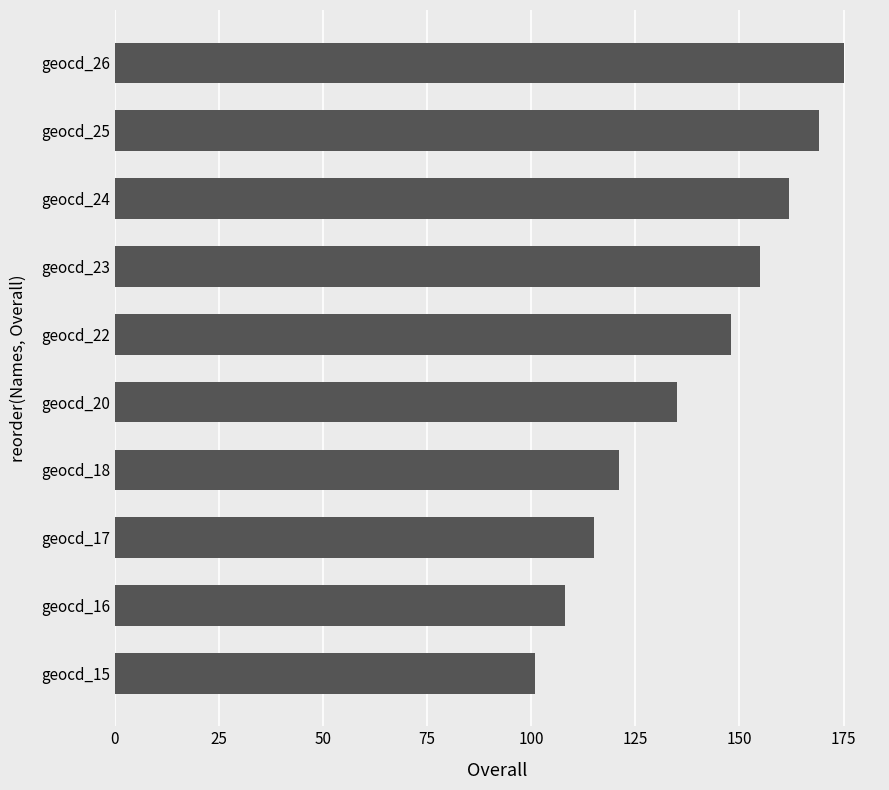

How many values are below 148?

5